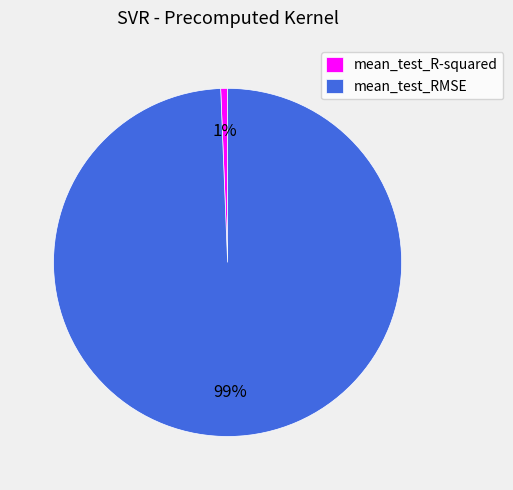

The mean_test_R-squared slice represents 11% of the pie. True or false?

False